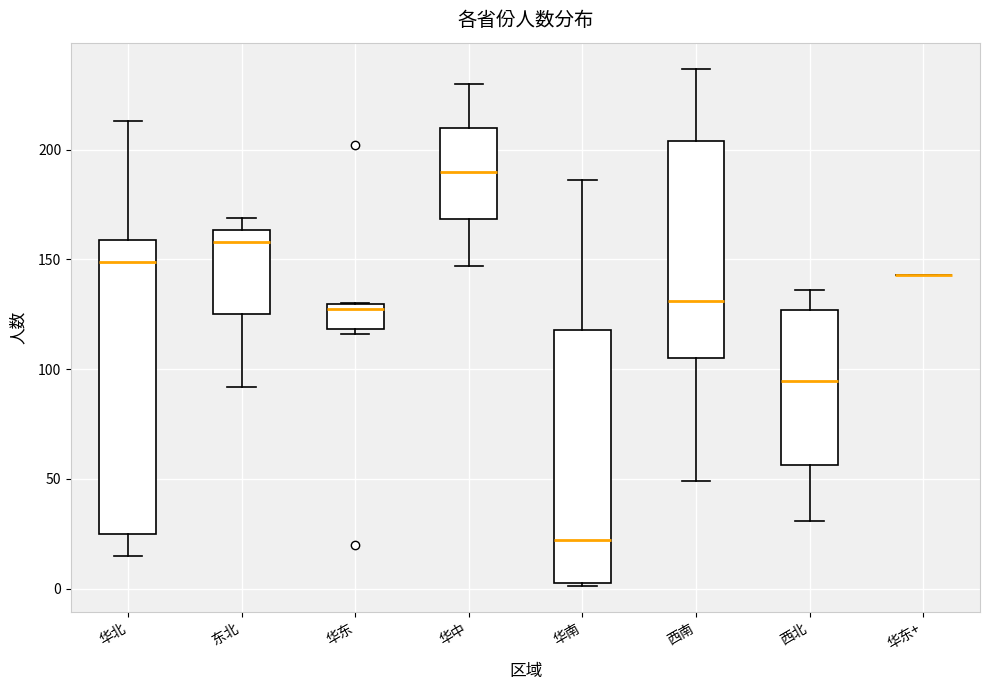

Reading left to right, transcribe this box plot: for each box, give where its median line is, the range the box spans, and where its two whiskers end, as read against the y-axis. The values are not printed on the chart, so give them approximately, as read against the axis.

华北: median 150, box 25 to 160, whiskers 15 to 215
东北: median 160, box 125 to 165, whiskers 90 to 170
华东: median 130 (just below the box's upper edge), box 120 to 130, whiskers 115 to 130
华中: median 190, box 170 to 210, whiskers 145 to 230
华南: median 20, box 5 to 120, whiskers 0 to 185
西南: median 130, box 105 to 205, whiskers 50 to 235
西北: median 95, box 55 to 125, whiskers 30 to 135
华东+: box collapsed to a line at 145, whiskers 145 to 145